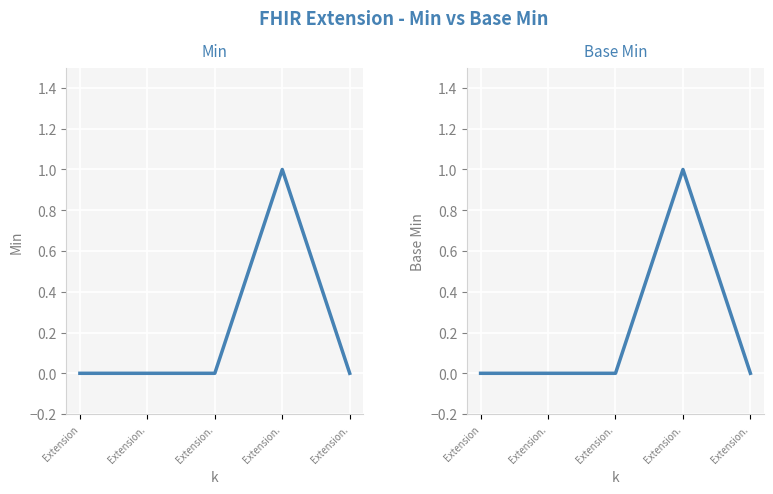

What is the sum of all Min values?

1